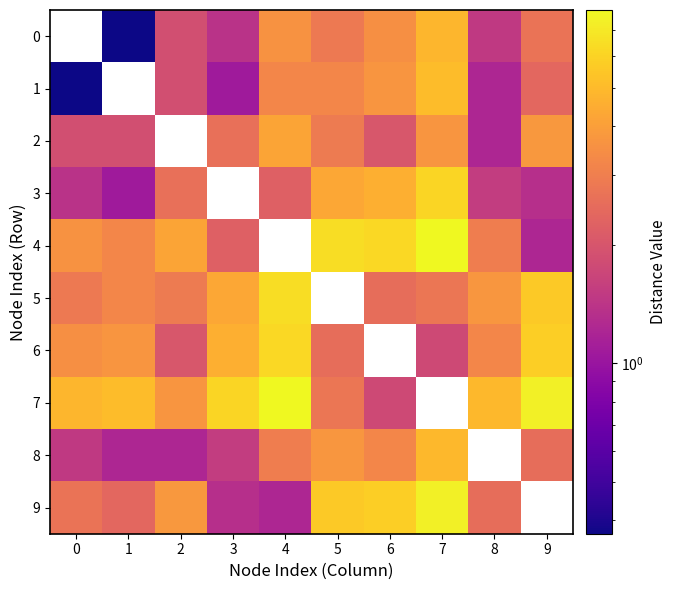

The 8 series shows 6.3 at 5. True or false?

False